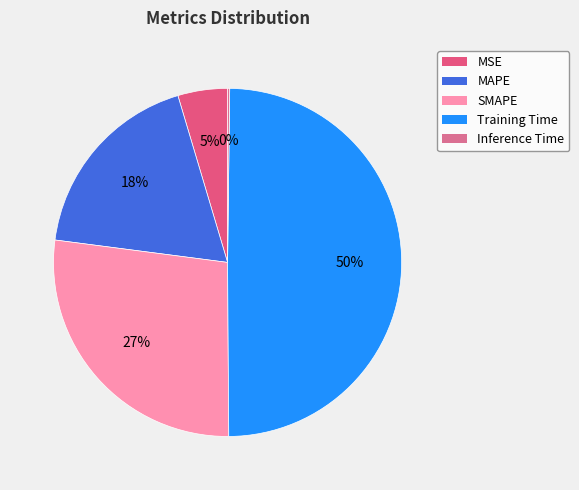

Which category has the biggest portion of the pie?

Training Time